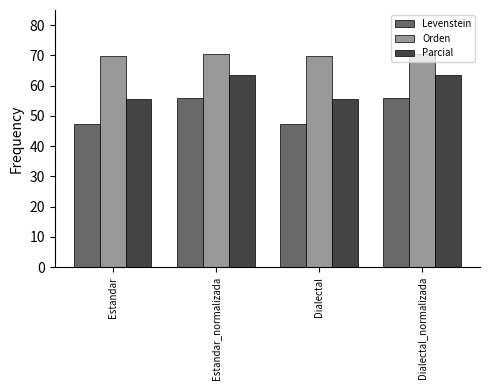

What is the spread (max minus min) of values at Dialectal_normalizada?

14.3